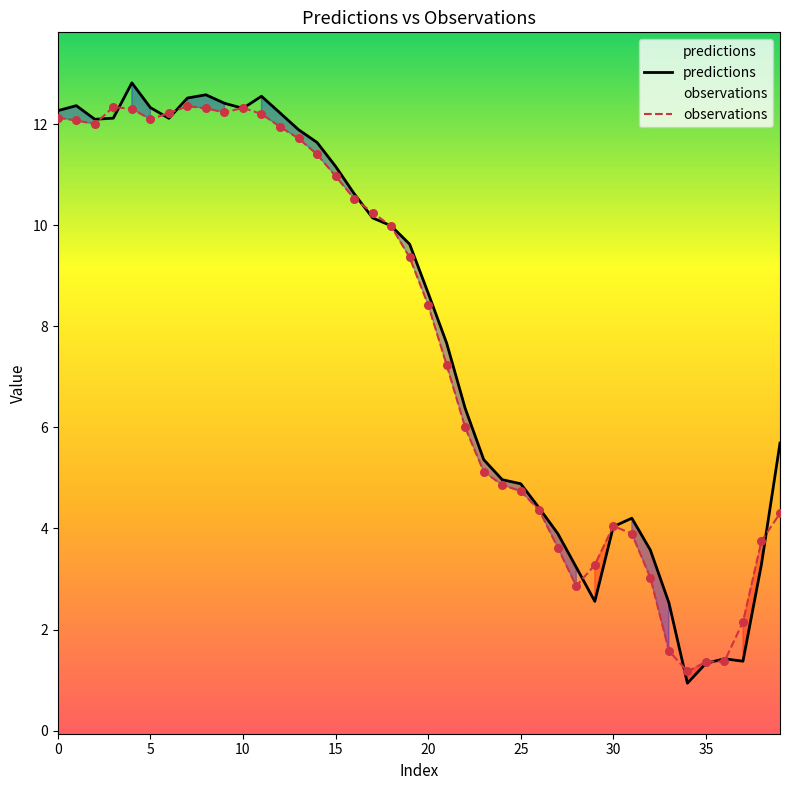

What is the total value across all series at 33?

4.1